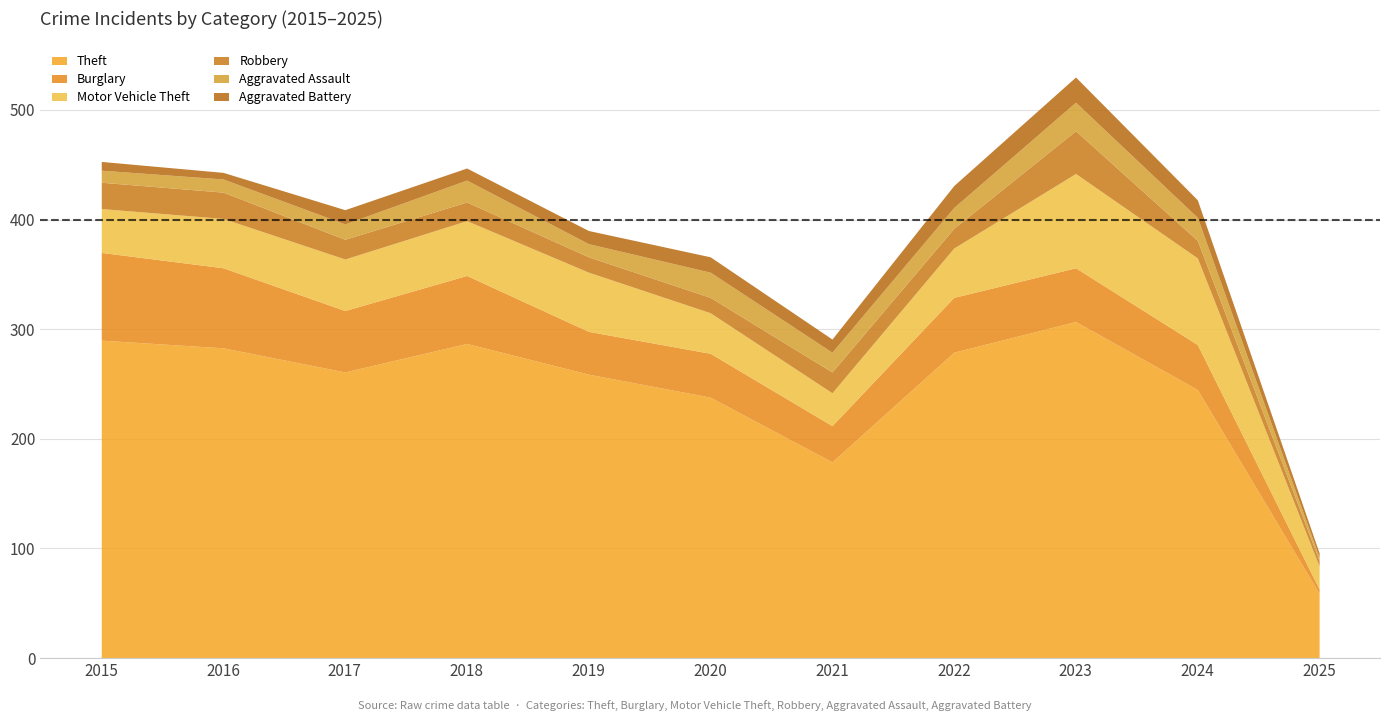

What are all the series names shown in the legend?

Theft, Burglary, Motor Vehicle Theft, Robbery, Aggravated Assault, Aggravated Battery